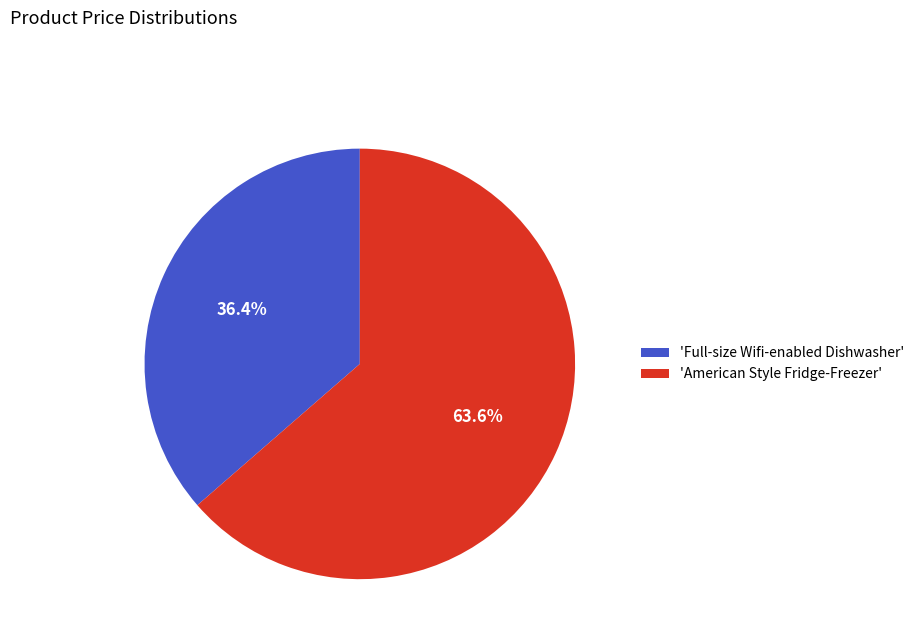

What is the total percentage of 'American Style Fridge-Freezer' and 'Full-size Wifi-enabled Dishwasher'?

100.0%